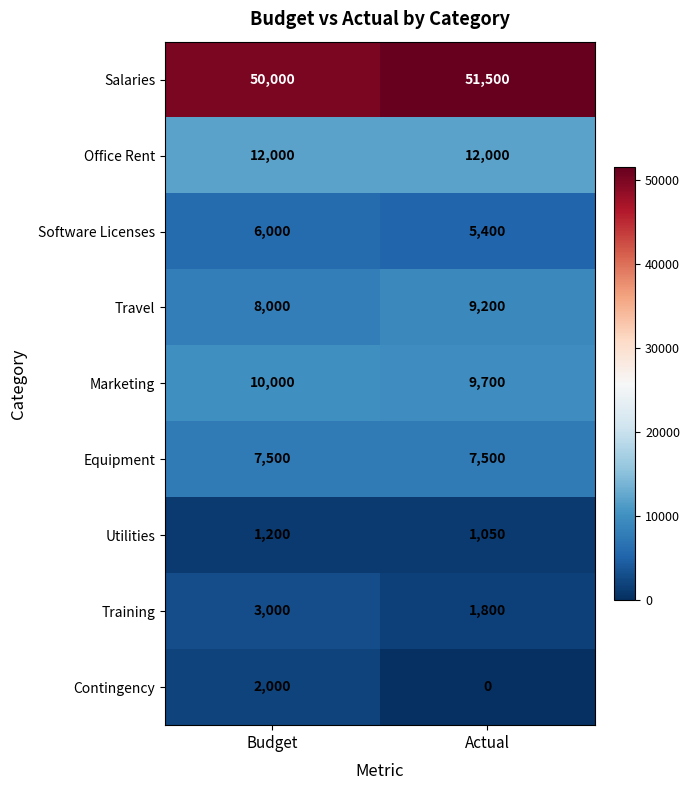

What is the approximate value of Utilities at Budget, to the nearest 5?

1200